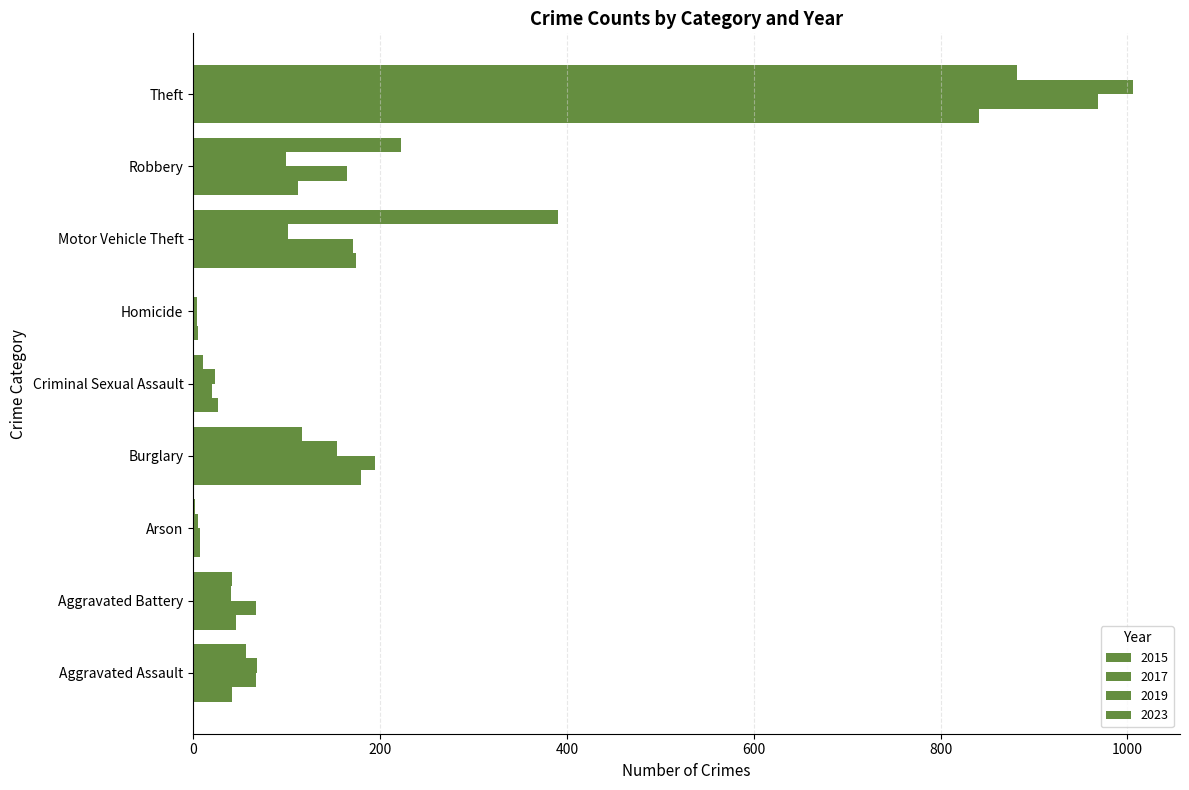

Where is 2023 nearest to the value 441?

Motor Vehicle Theft